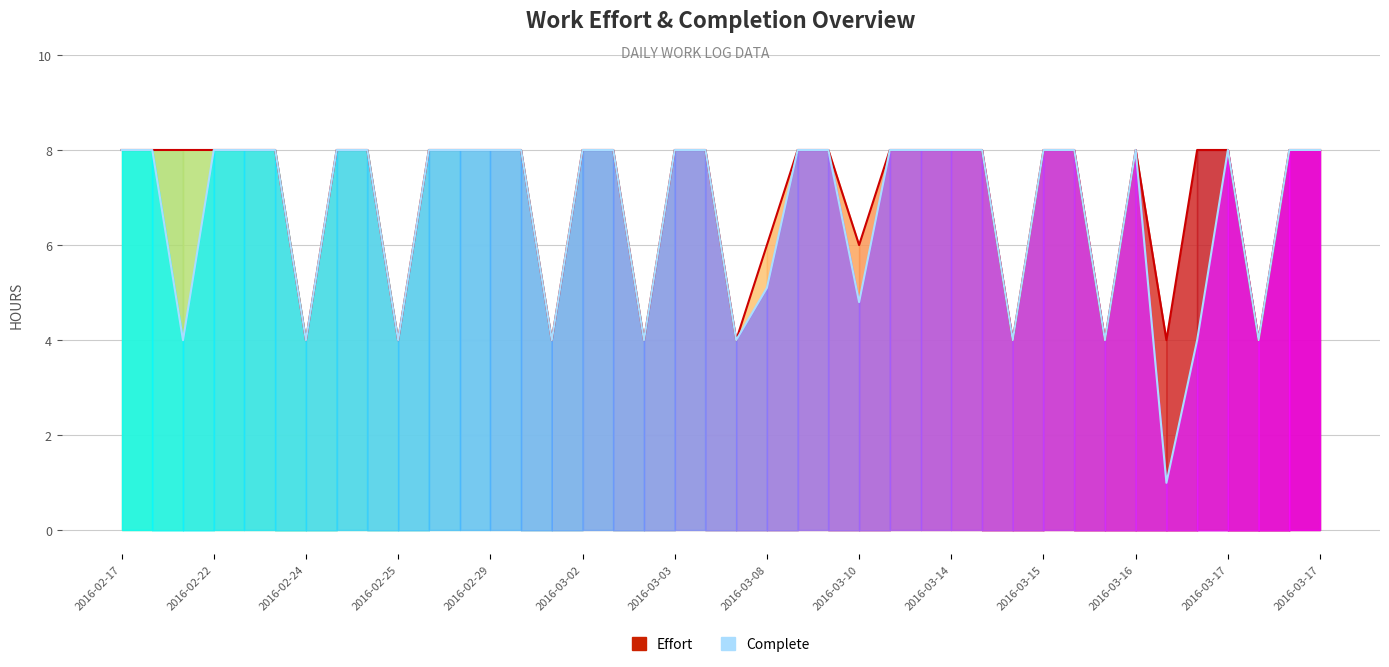

True or false: Complete (hours) and Effort (hours) intersect in this chart.

False